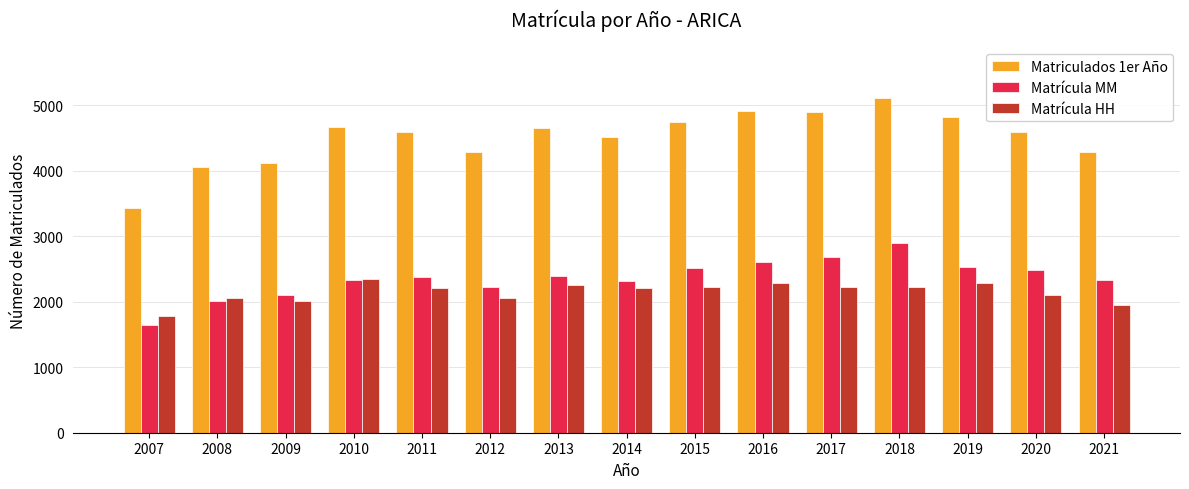

What is the sum of the Matrícula MM values at 2011 and 2021?

4703